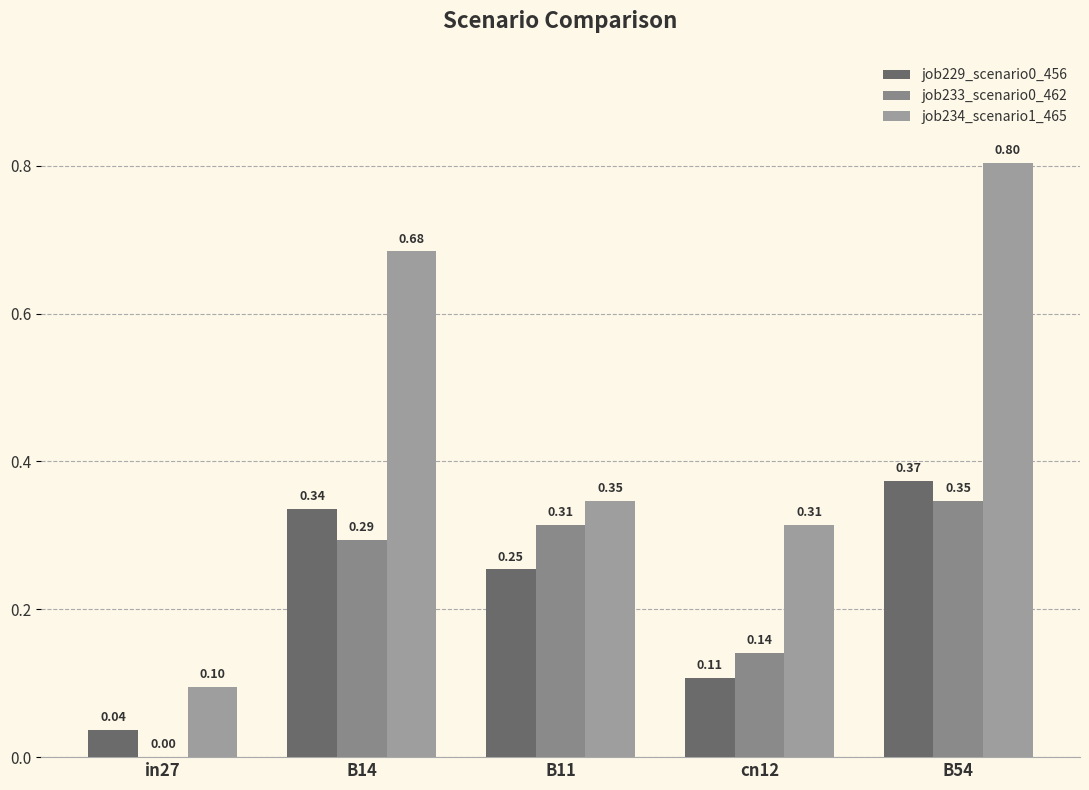

What is the label of the 2nd bar from the right?

cn12